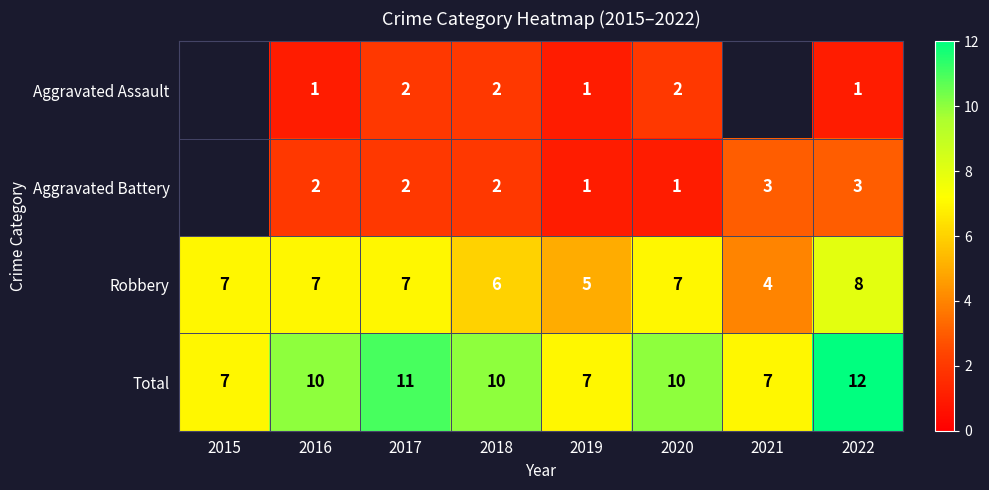

Is the value of Aggravated Battery at 2016 greater than the value of Total at 2015?

No